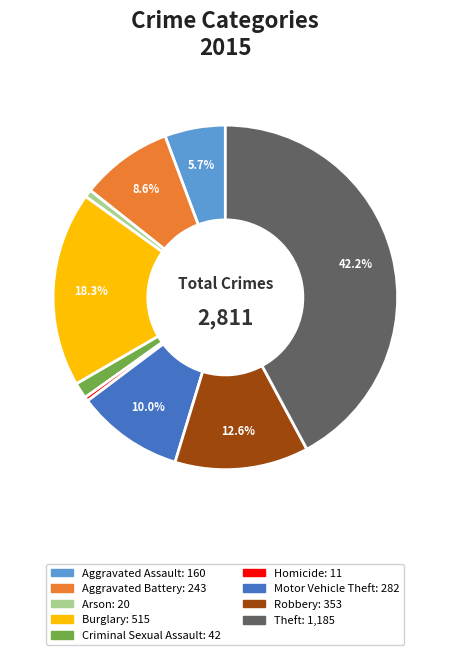

To the nearest percent, what is the difference between the Homicide and Motor Vehicle Theft slice percentages?

10%